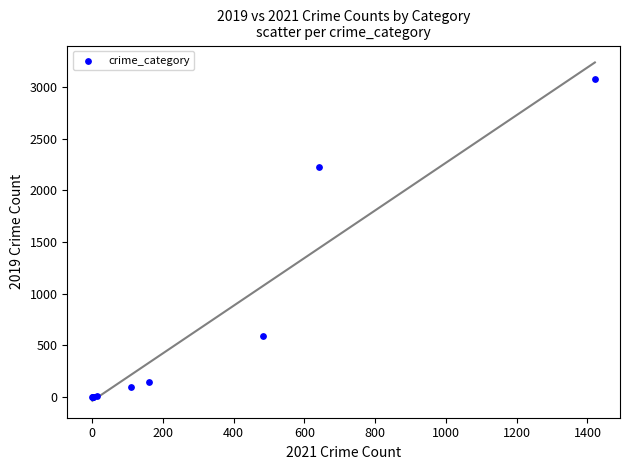

What Y value in the scatter plot is closest to 1540?

2230